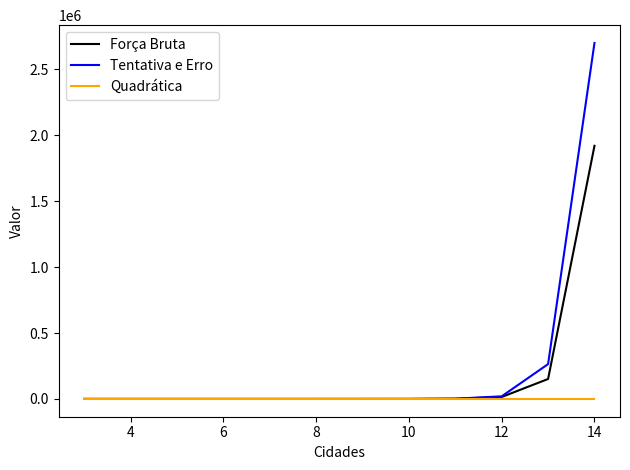

Rank the series by their maximum value, from lowest to highest.

Quadrática, Força Bruta, Tentativa e Erro